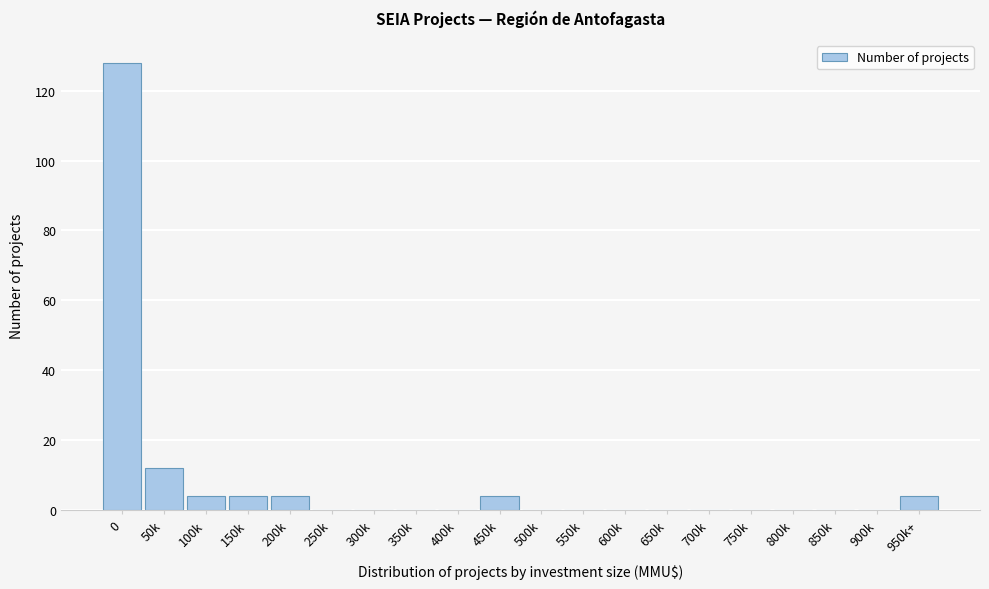

Reading left to right, list all the values displayed in this chart.

0=128	50k=12	100k=4	150k=4	200k=4	250k=0	300k=0	350k=0	400k=0	450k=4	500k=0	550k=0	600k=0	650k=0	700k=0	750k=0	800k=0	850k=0	900k=0	950k+=4